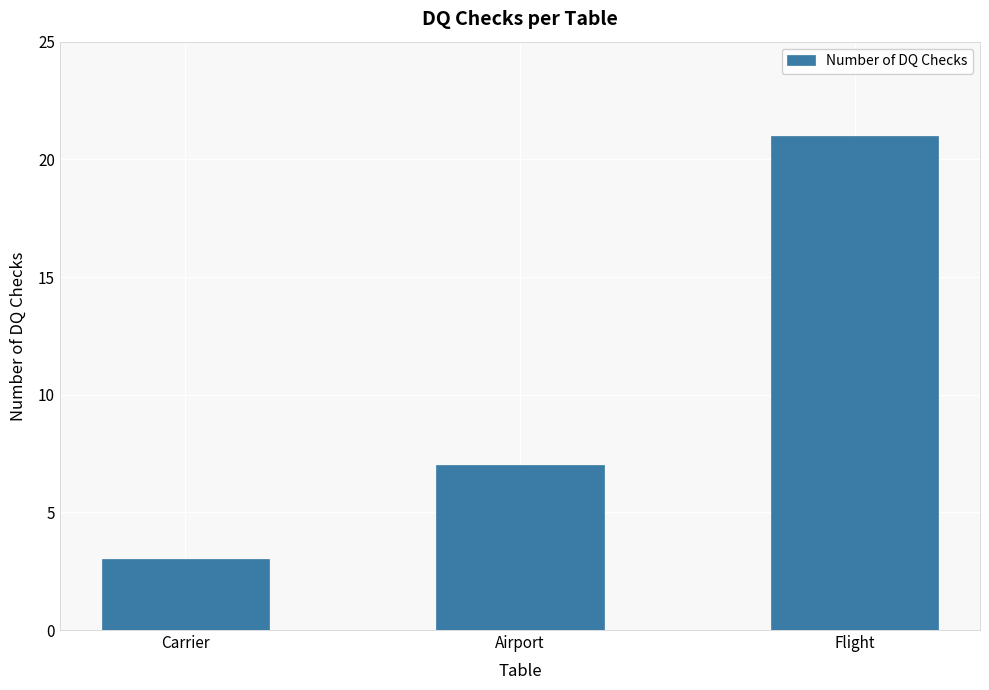

The chart shows a value of 3 at Carrier. True or false?

True